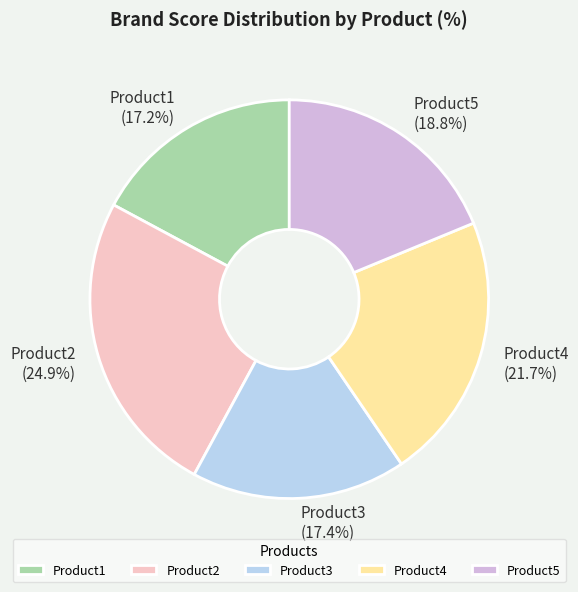

How many slices are in this pie chart?

5